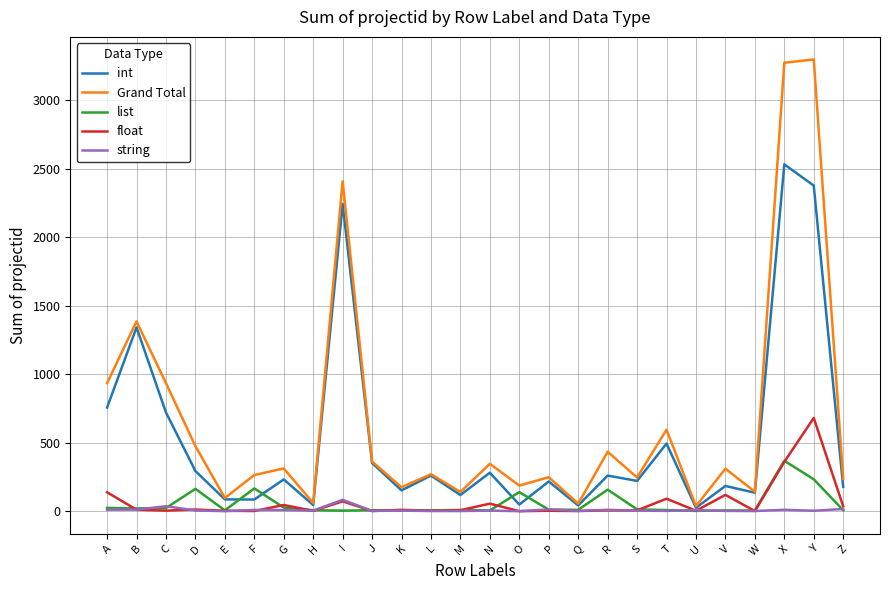

The value of Grand Total at M is 140. True or false?

True